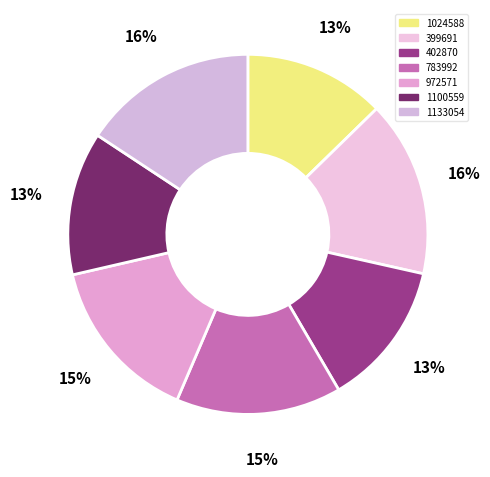

Count the number of slices in the pie.

7